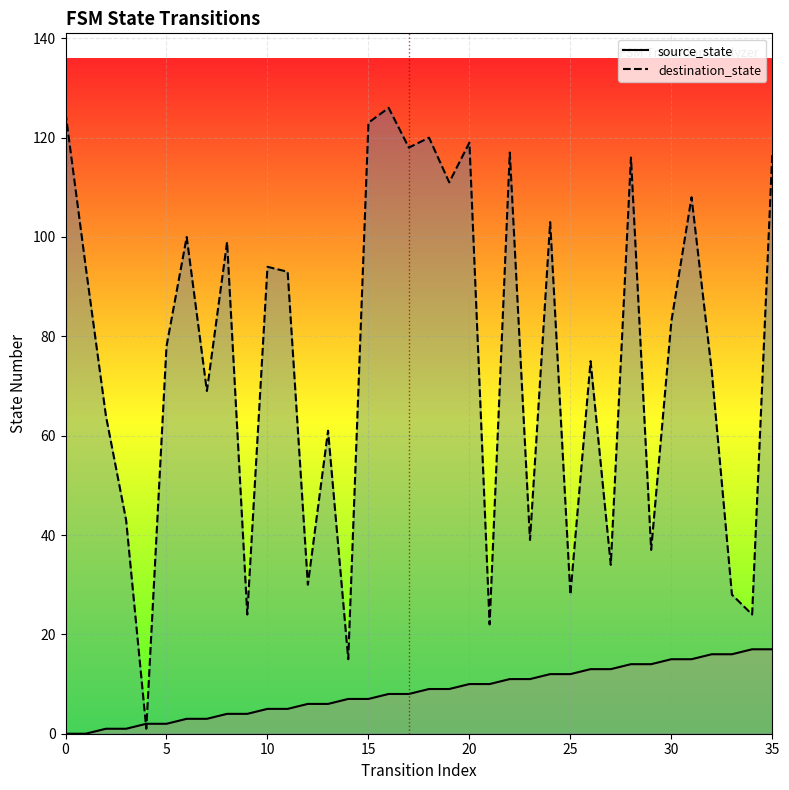

True or false: destination_state has a value of 61 at 13.

True